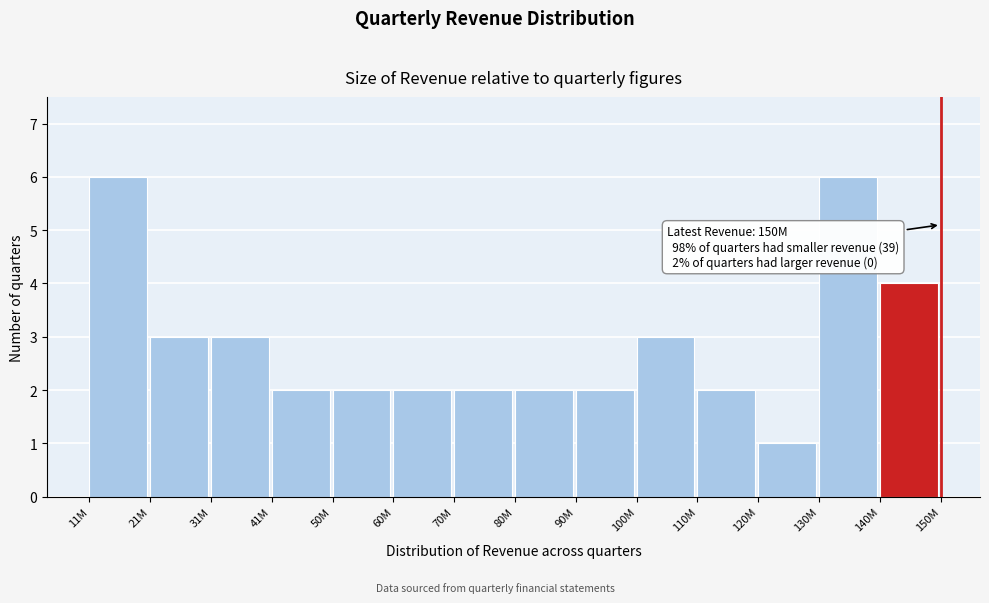

Reading left to right, extract all data points from this chart.

6	3	3	2	2	2	2	2	2	3	2	1	6	4